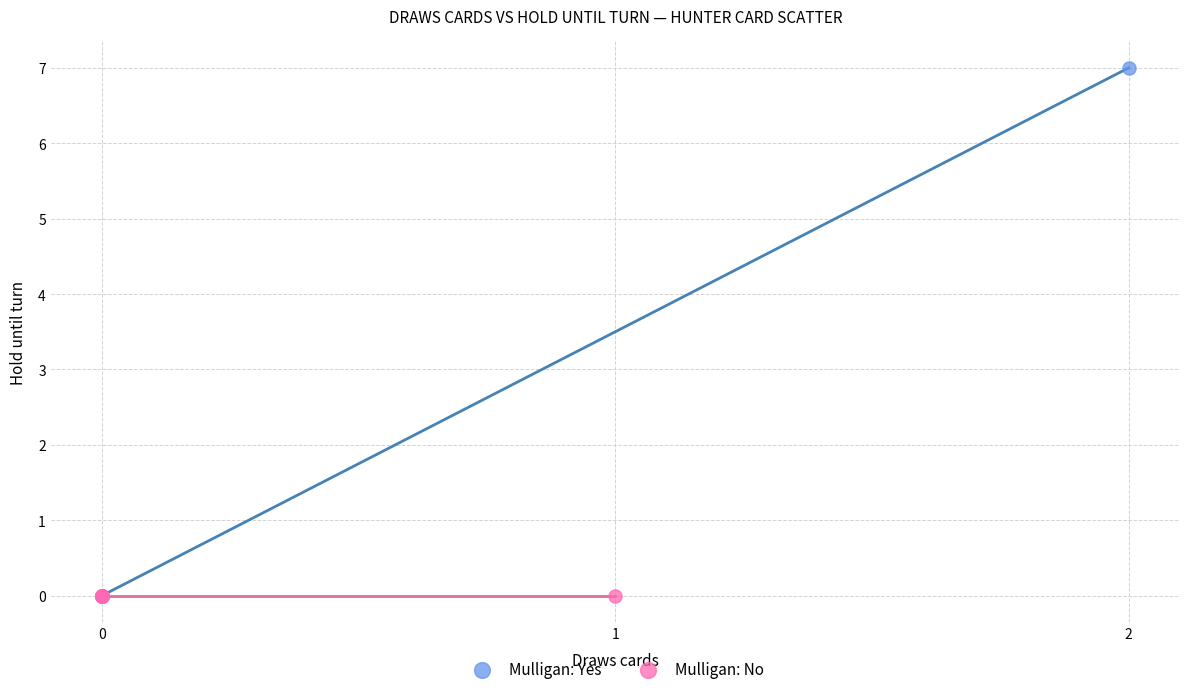

Which series reaches the maximum Y coordinate?

Mulligan: Yes